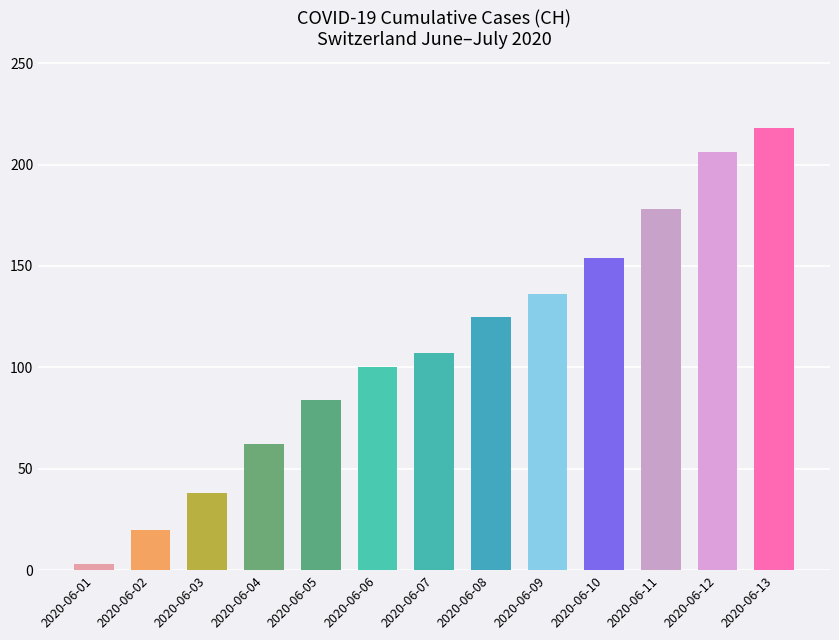

The chart shows a value of 107 at 2020-06-07. True or false?

True